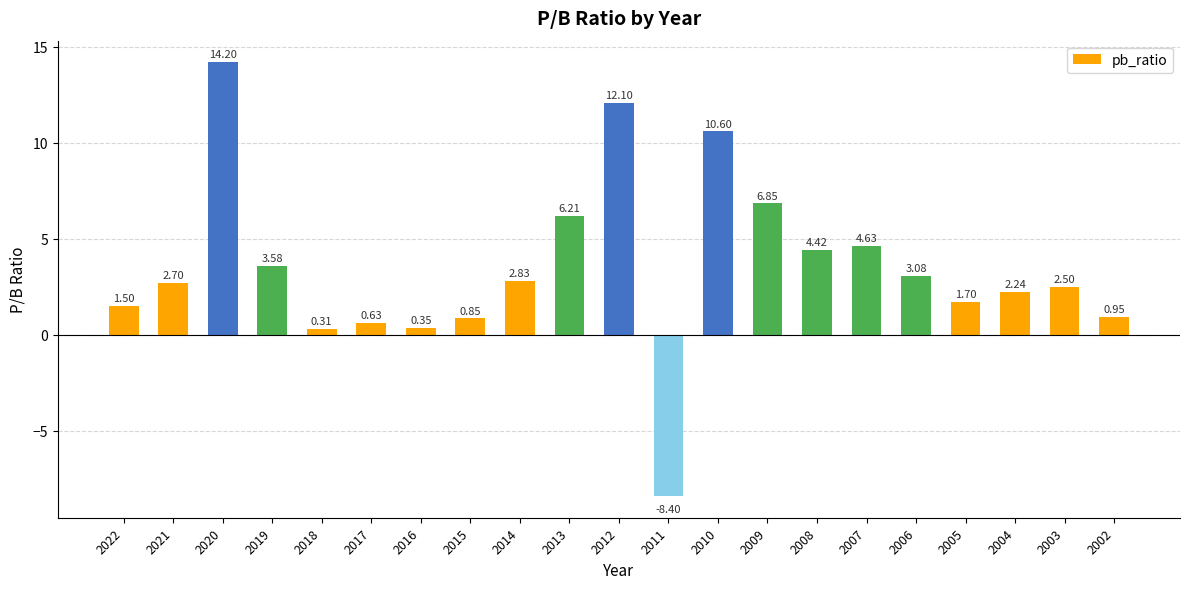

True or false: the data shows 6.2 at 2013.

True